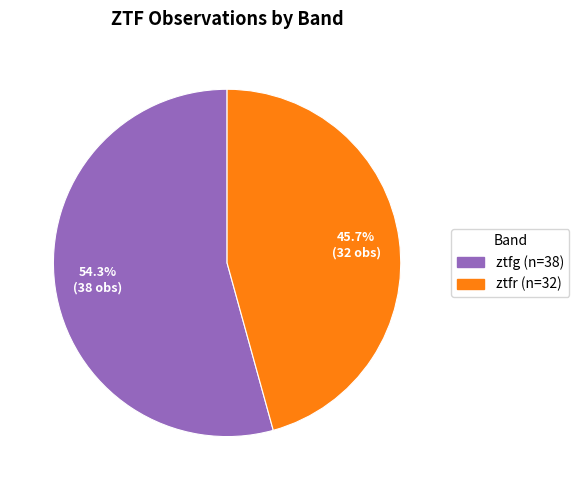

Which category has the smallest portion of the pie?

ztfr